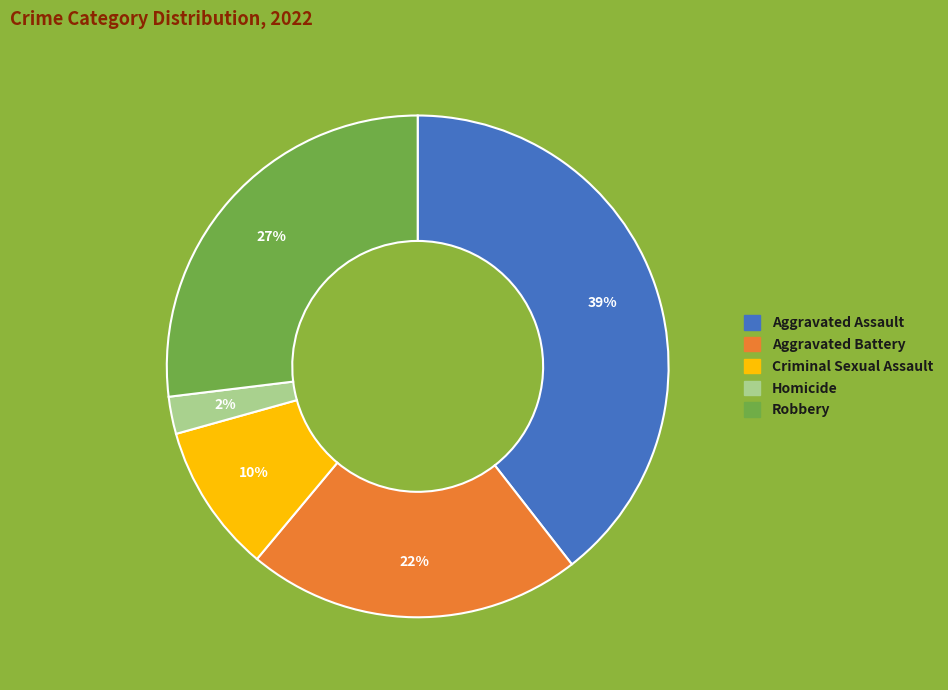

Is Homicide the majority of the pie?

No